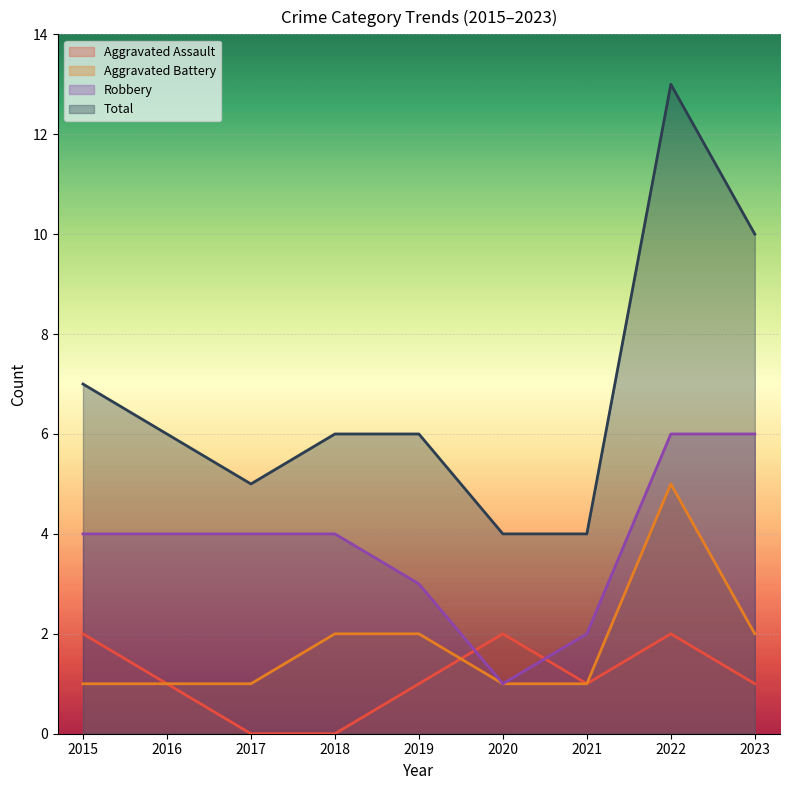

List the series in order of their peak value, highest first.

Total, Robbery, Aggravated Battery, Aggravated Assault